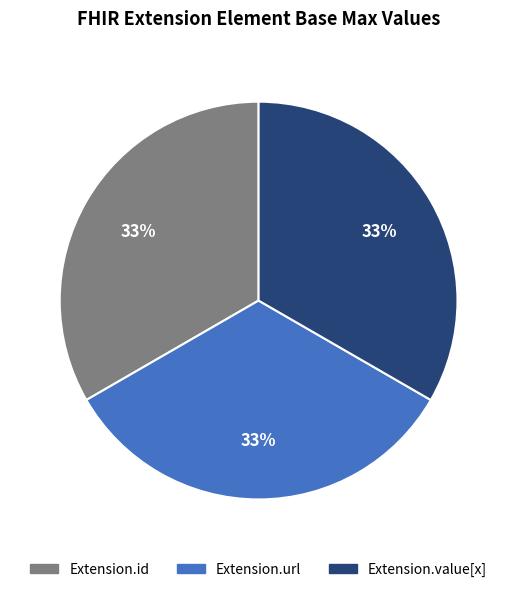

To the nearest percent, what is the average slice percentage?

33%